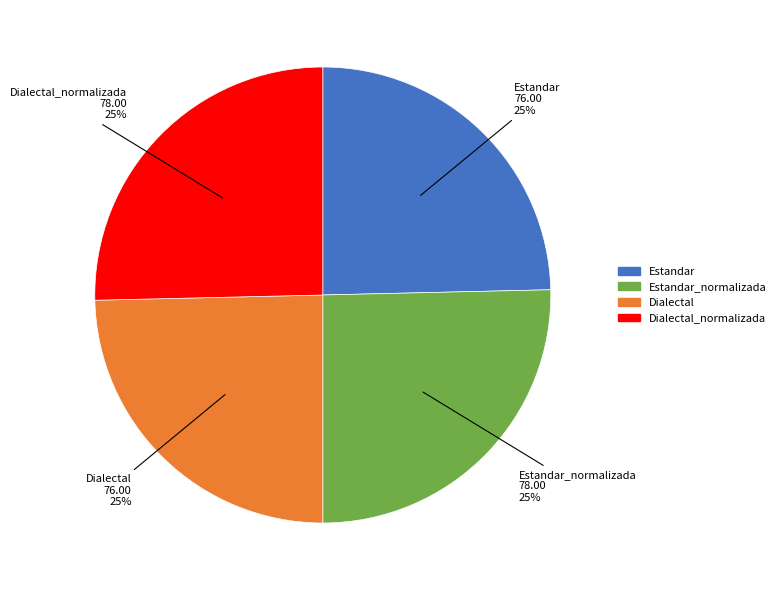

Is there any slice that represents more than half of the pie?

No